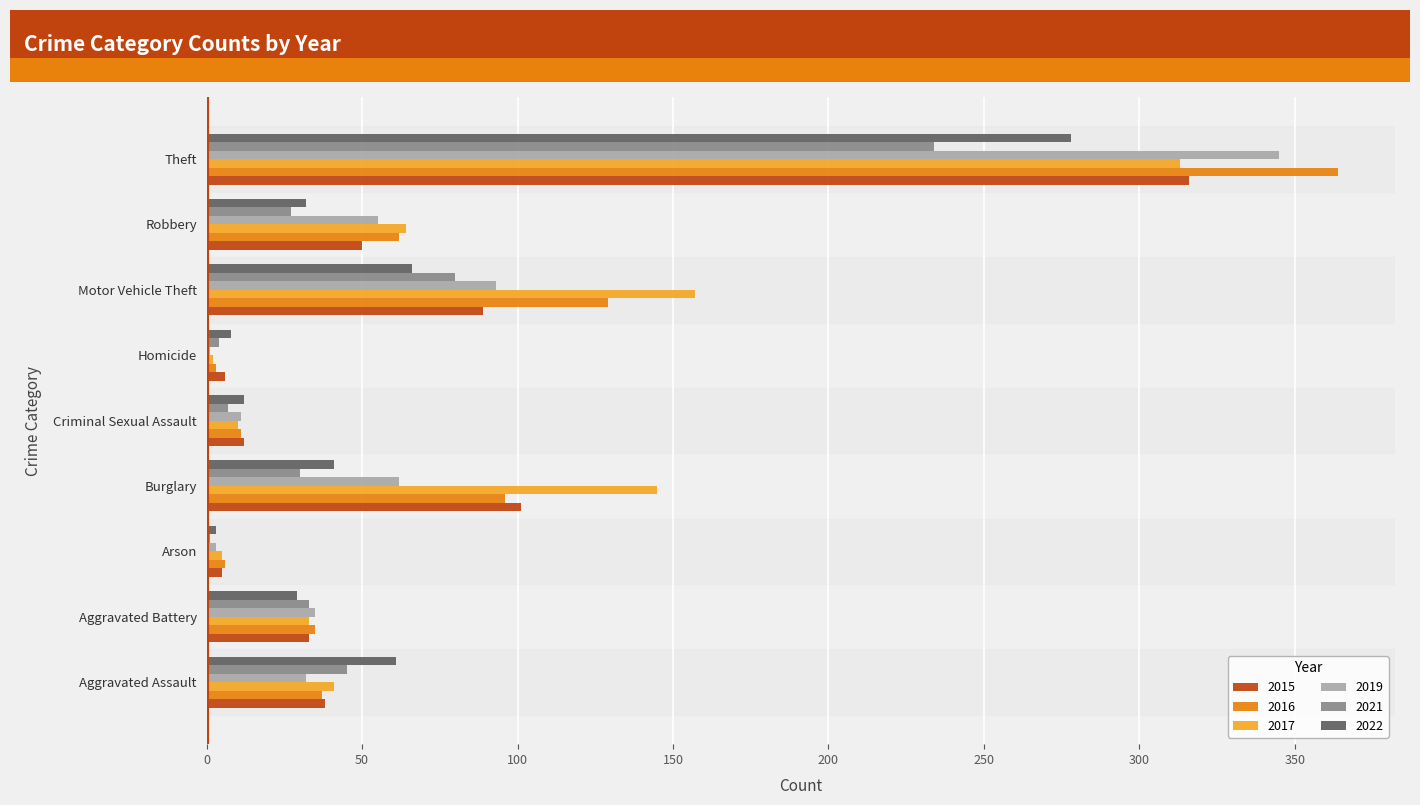

True or false: 2016 has a value of 54 at Aggravated Assault.

False